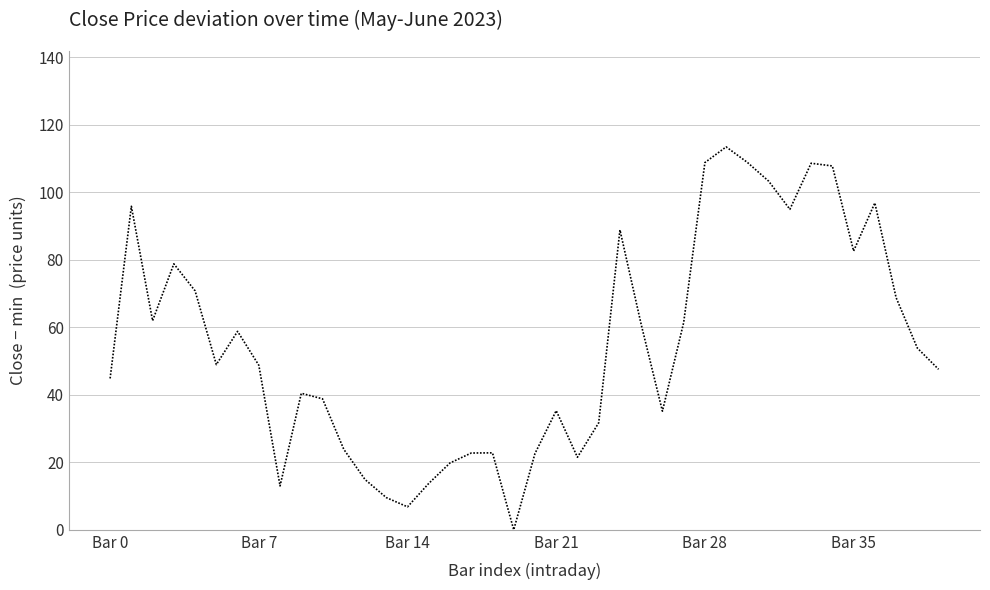

What is the greatest value displayed?

113.5